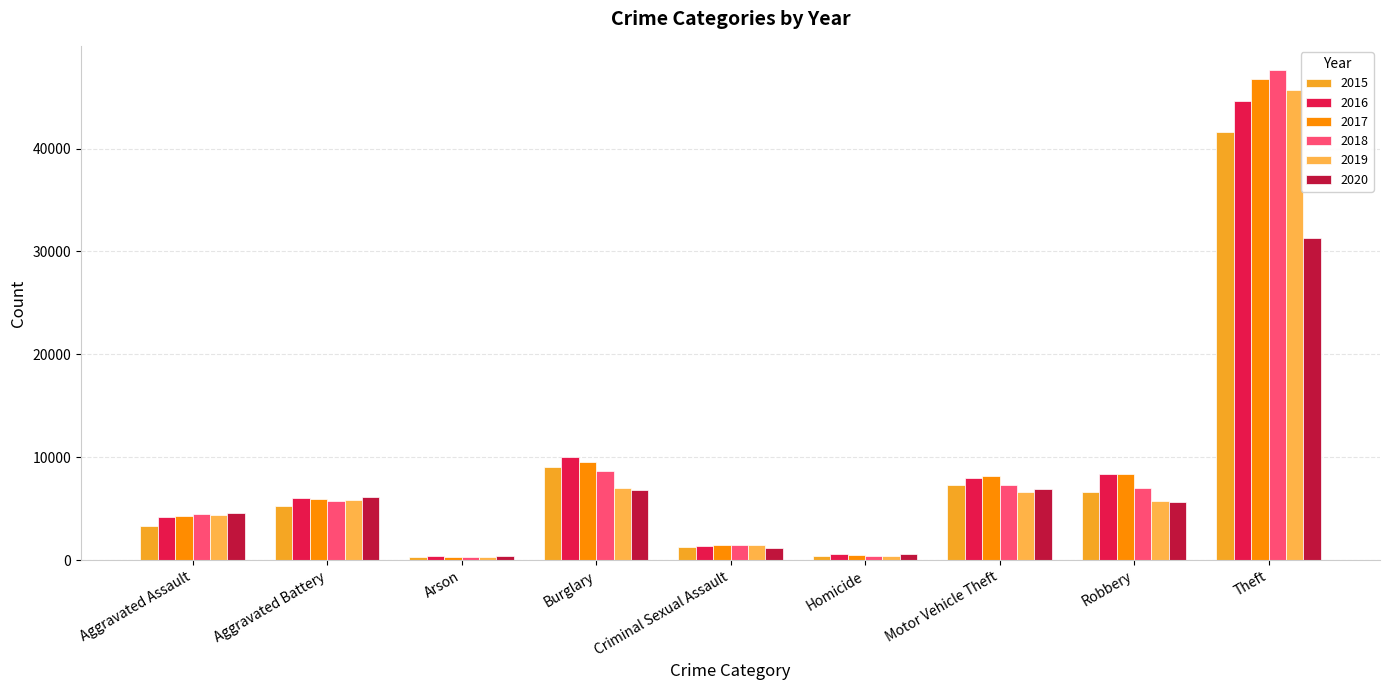

At which label does 2019 reach its minimum?

Arson